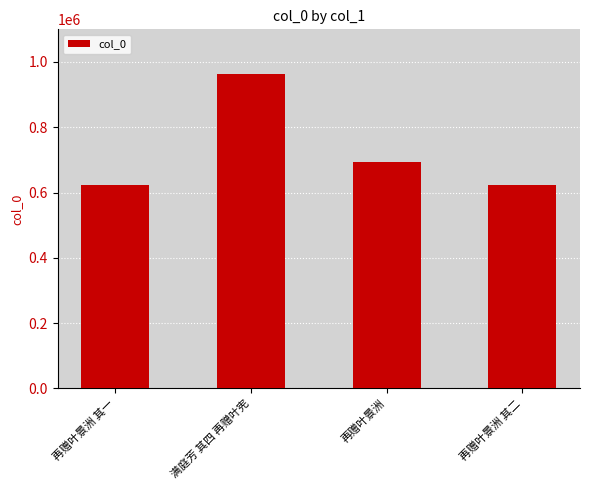

At which category does the chart reach its peak across all series?

满庭芳 其四 再赠叶宪